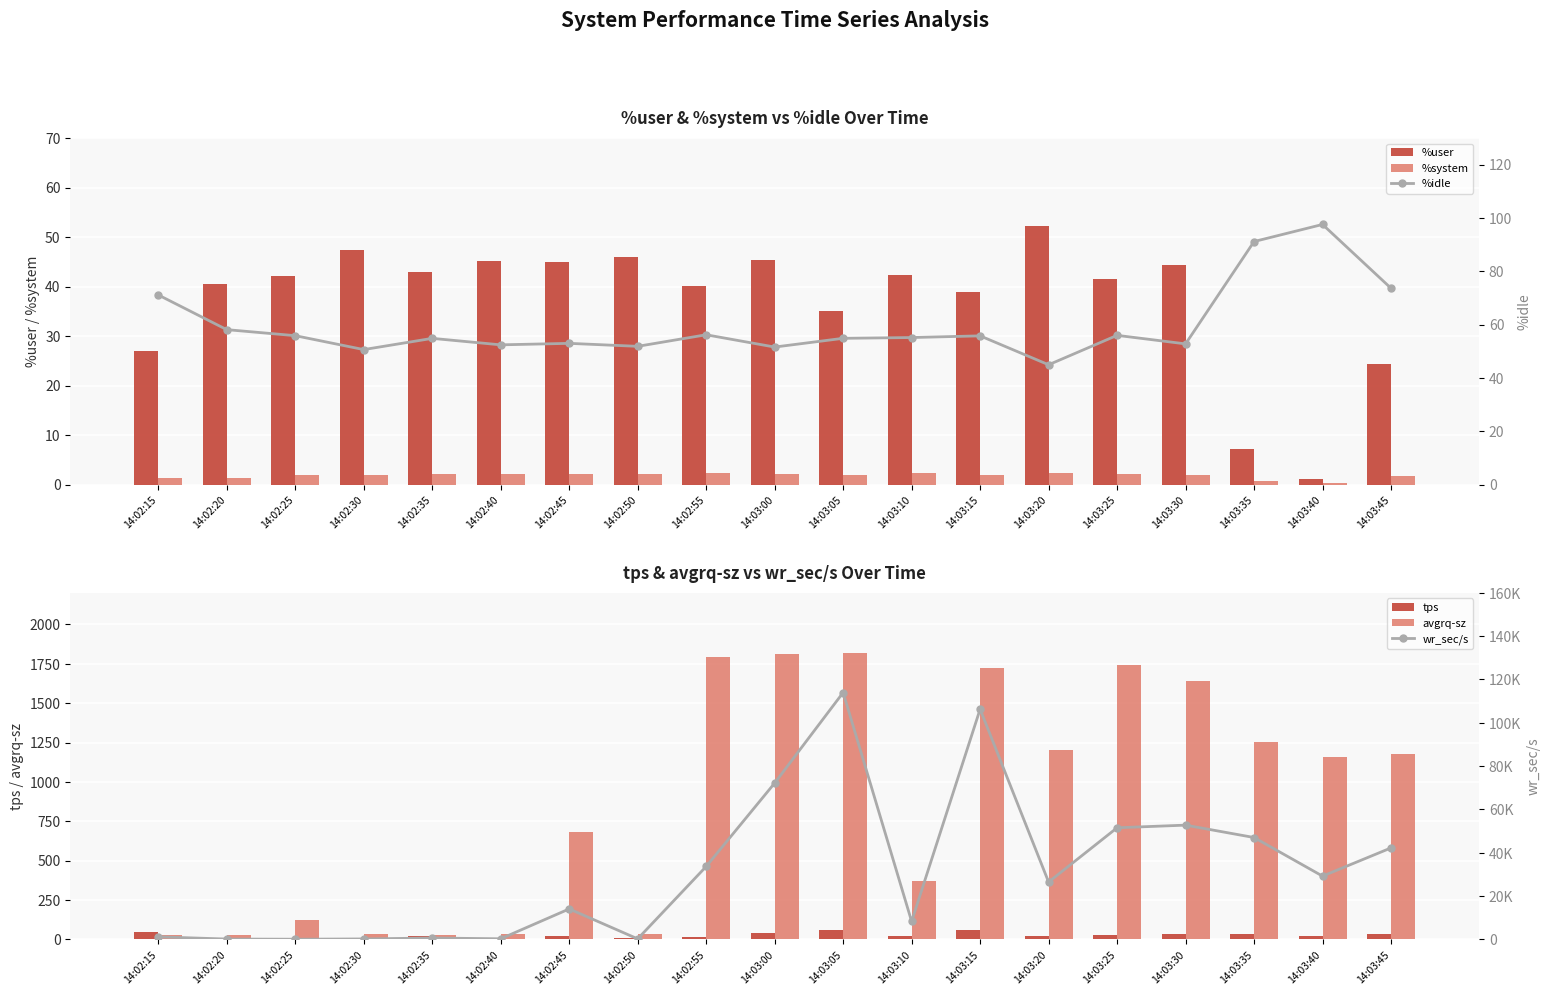

What are all the series names shown in the legend?

%user, %system, tps, avgrq-sz, %idle, wr_sec/s